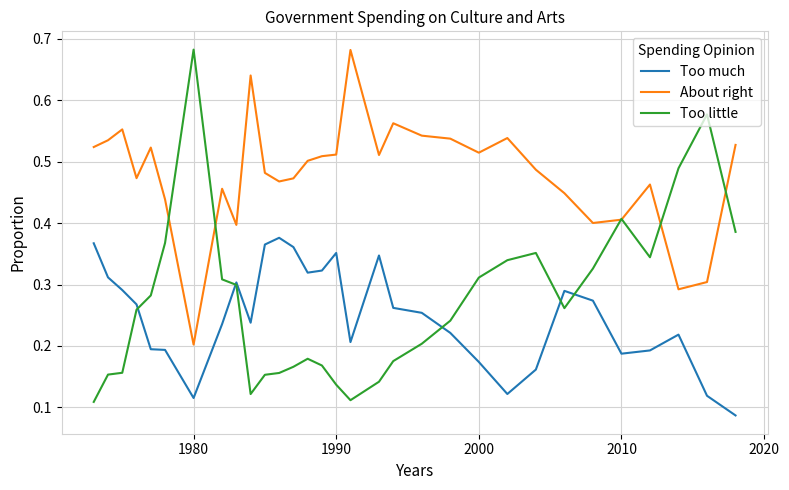

True or false: About right and Too much cross at least once.

False